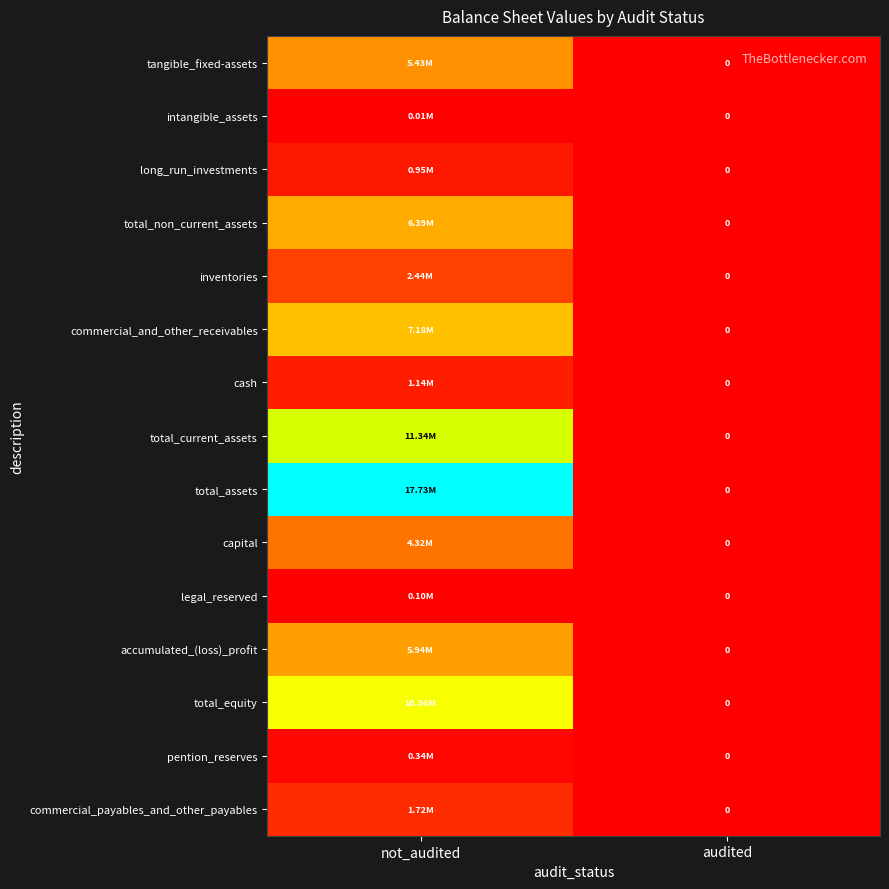

Which series changed the most between not_audited and audited?

total_assets